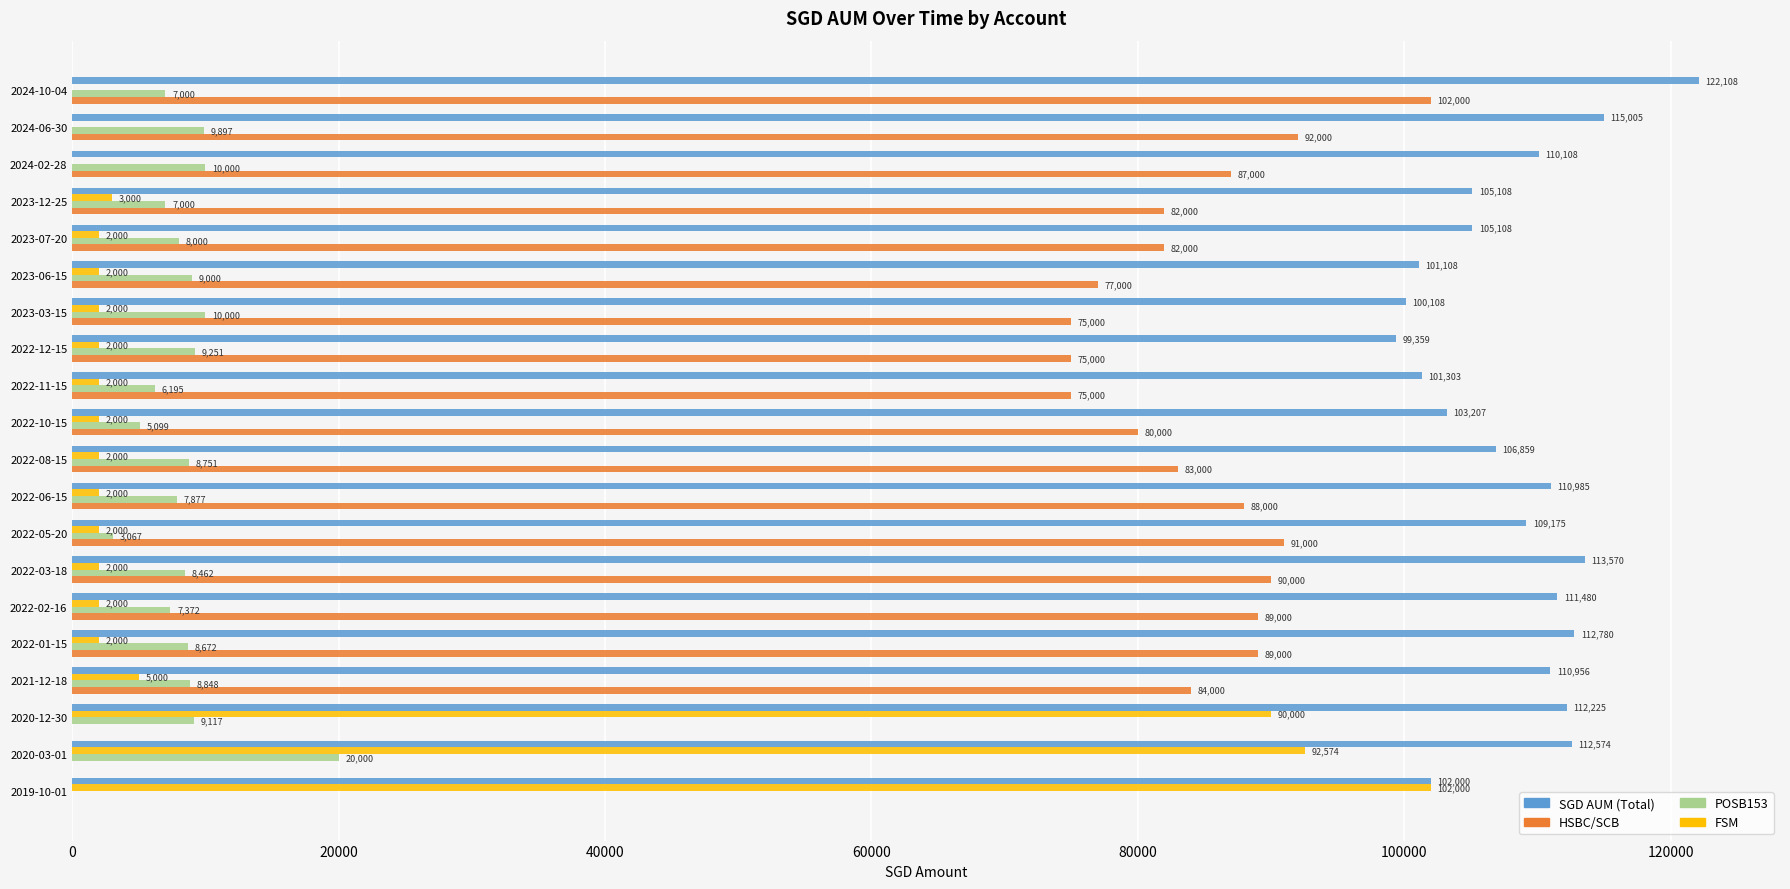

Which series changed the most between 2020-03-01 and 2023-03-15?

FSM